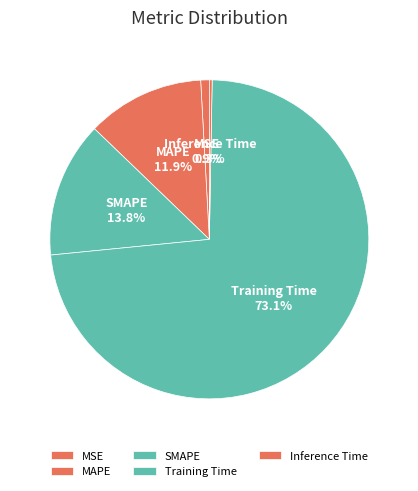

Which has a higher value, MSE or Training Time?

Training Time